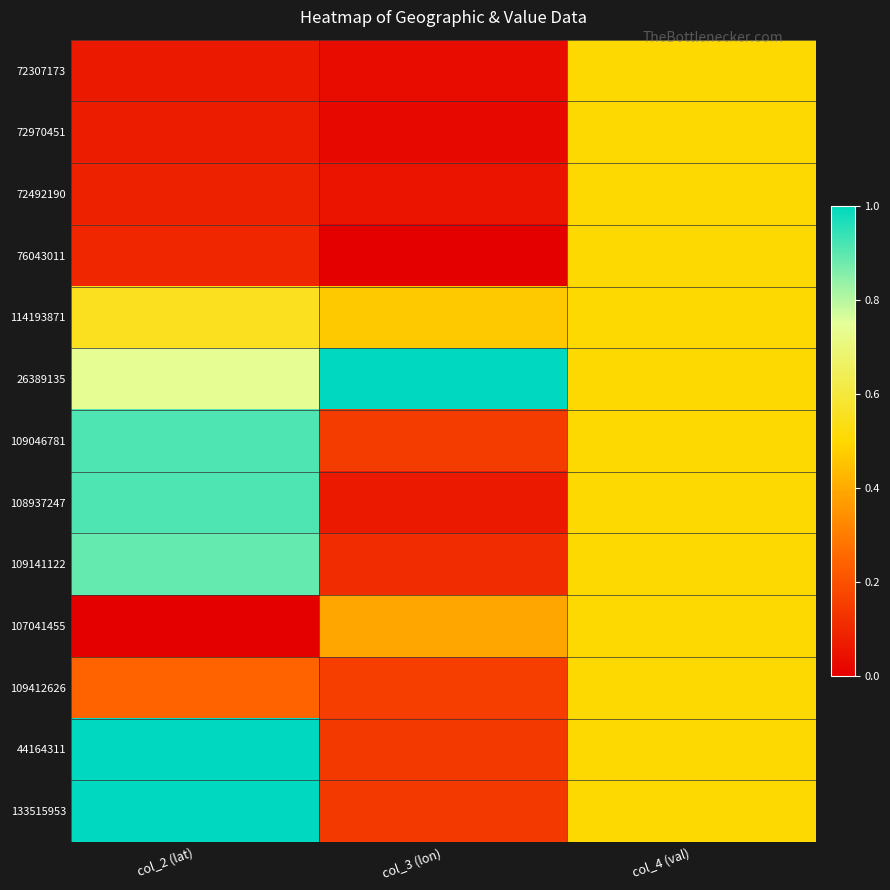

Which series has the largest total across all categories?

26389135